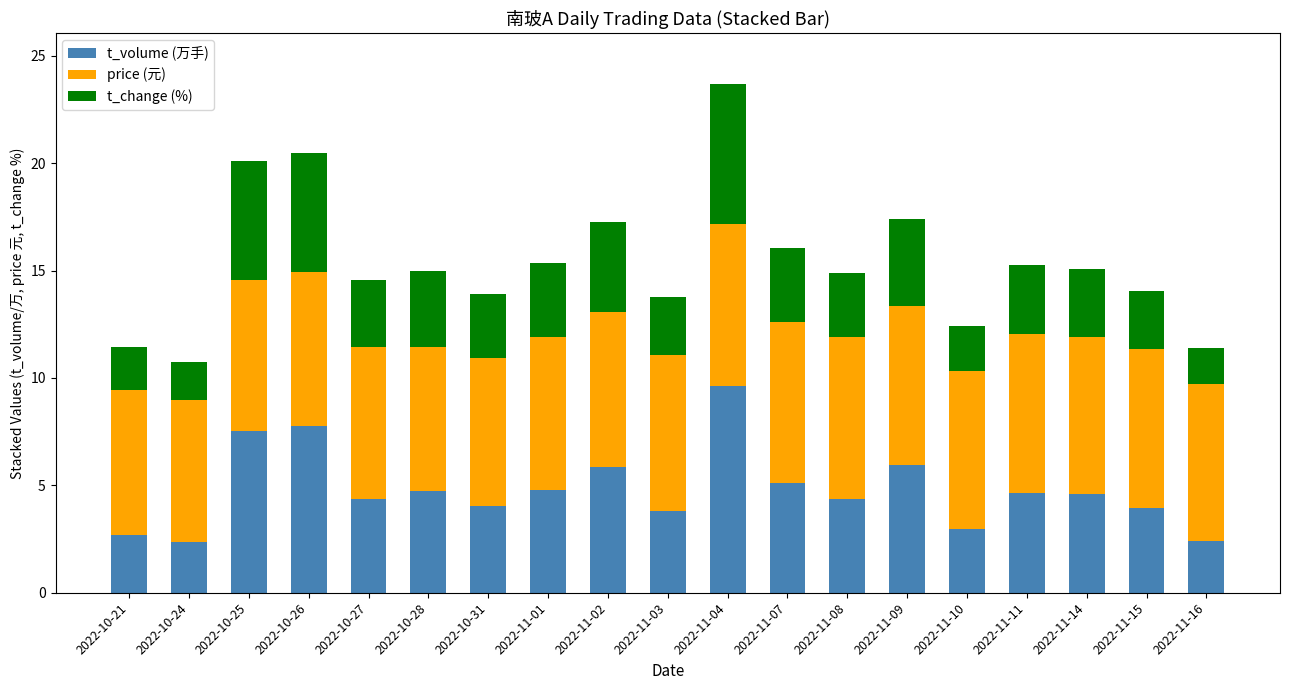

What is the average value of the t_volume (万手) series?

4.8